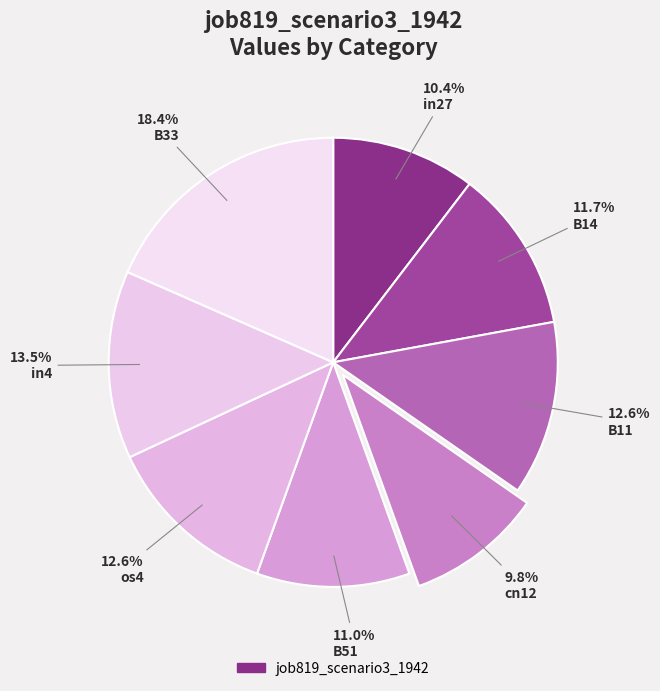

Count the number of slices in the pie.

8